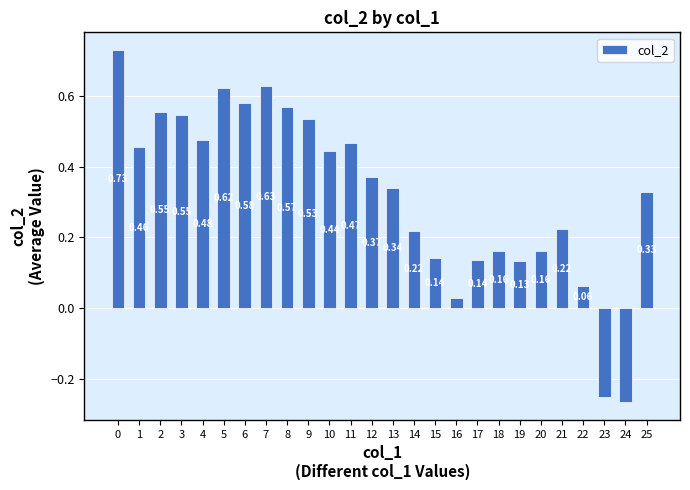

What is the sum of the values at 13 and 2?

0.9